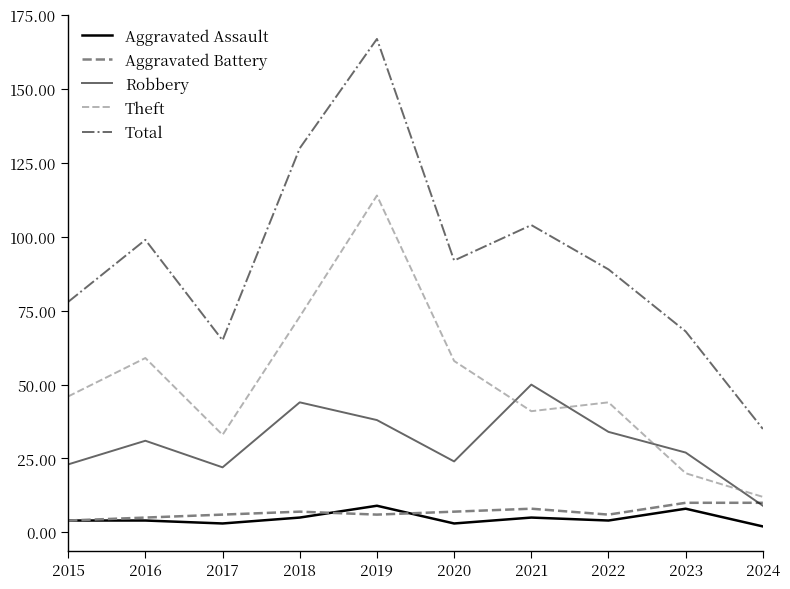

Does the chart display data point markers on the line(s)?

No